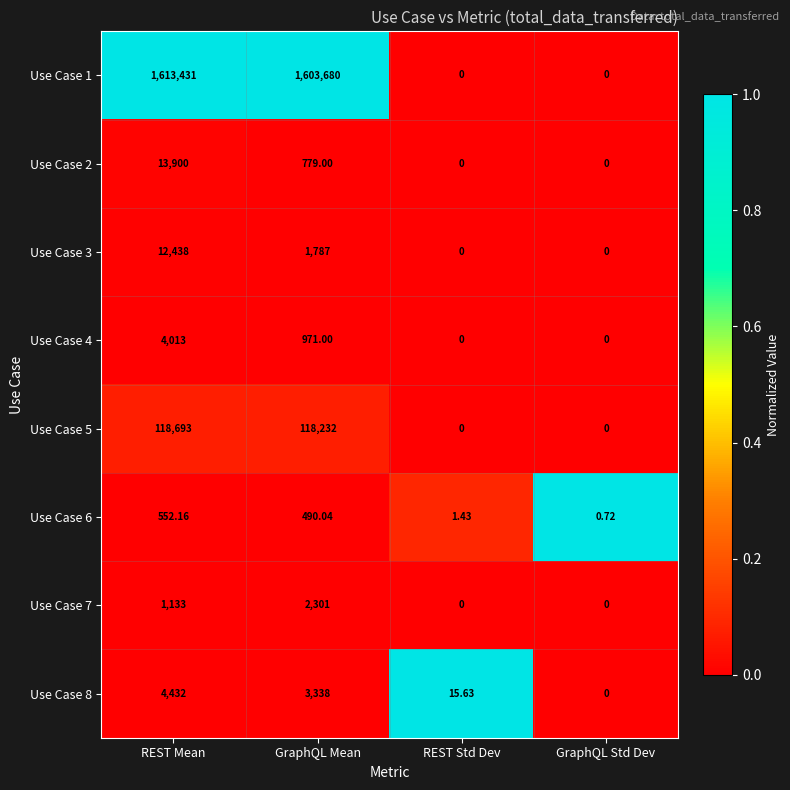

Is the value of Use Case 1 at REST Std Dev greater than the value of Use Case 6 at REST Mean?

No